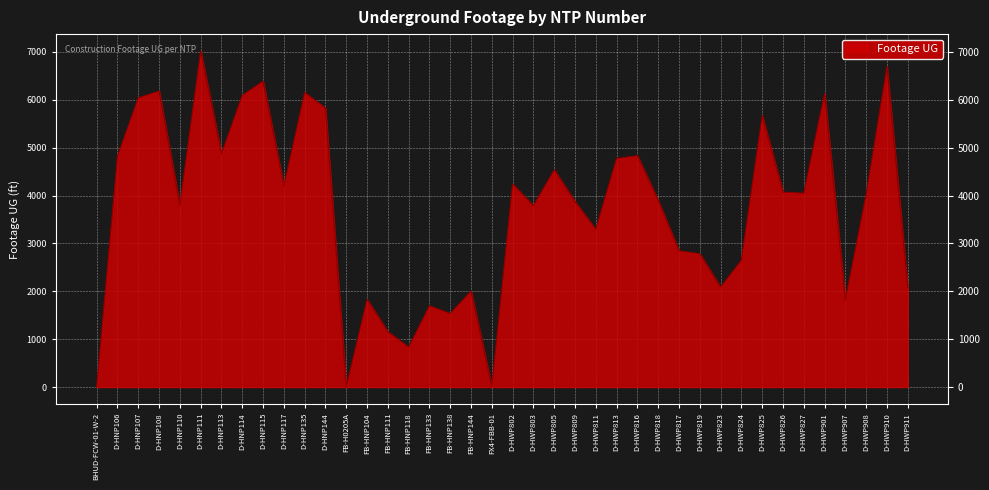

Where is the first local maximum?

D-HNP108